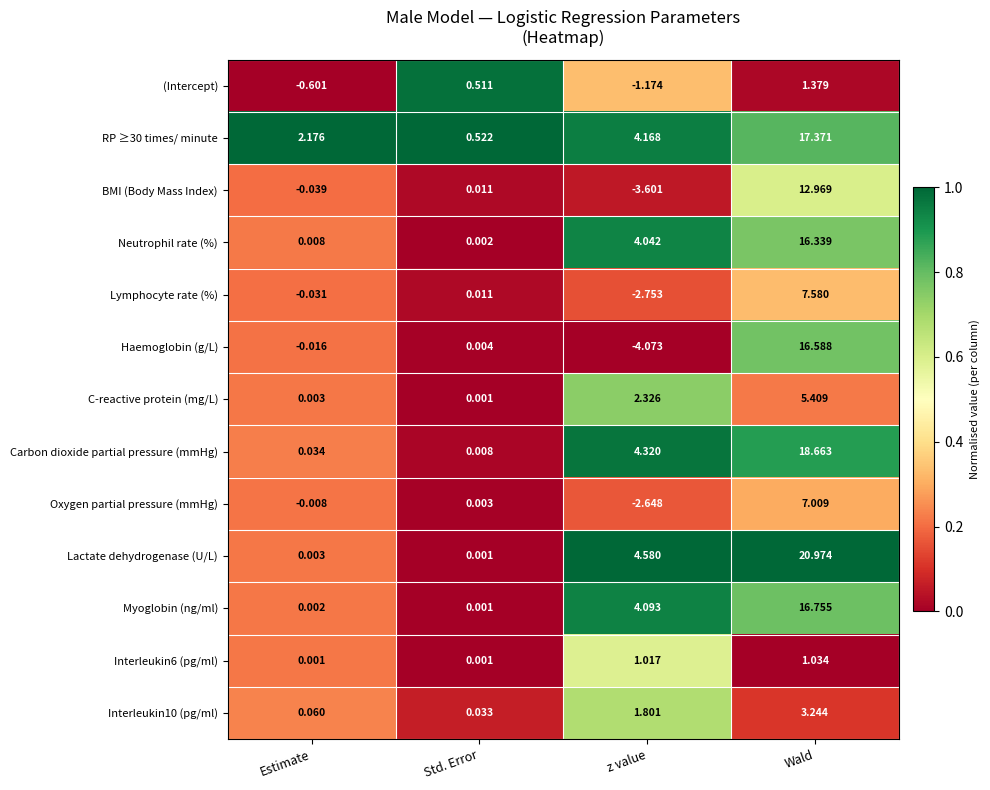

What is the maximum value shown in the chart?

21.0